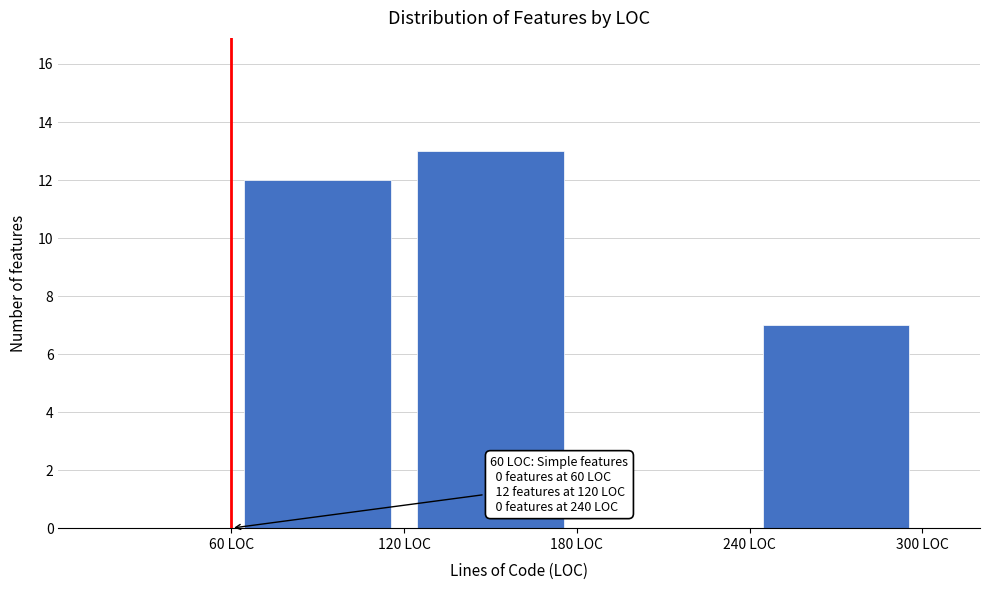

Over which range of the x-axis is the bar tallest?

120 to 180